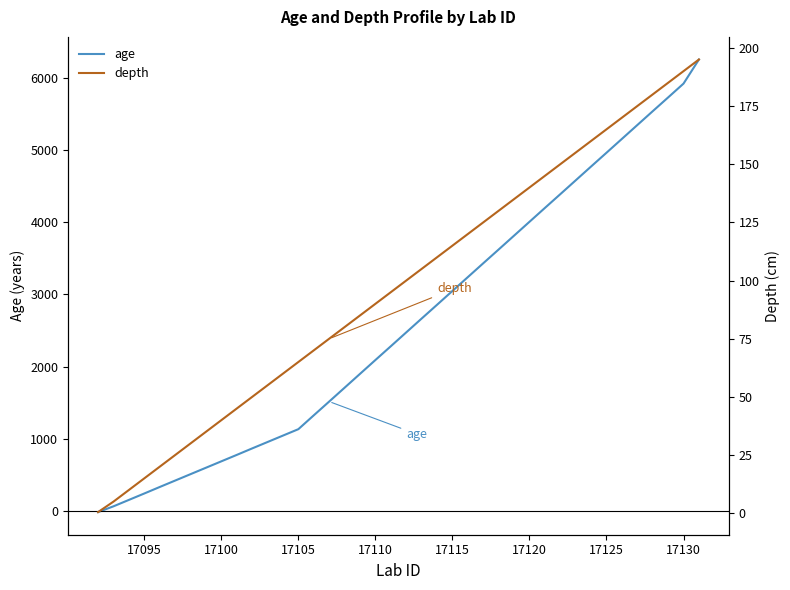

Which series has the widest spread of values?

age